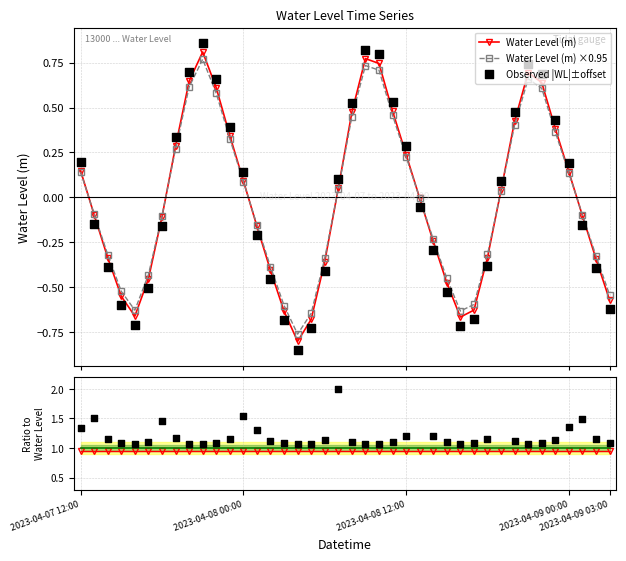

Is the value of Observed |WL|±offset at 25 greater than the value of Water Level (m) at 9?

No